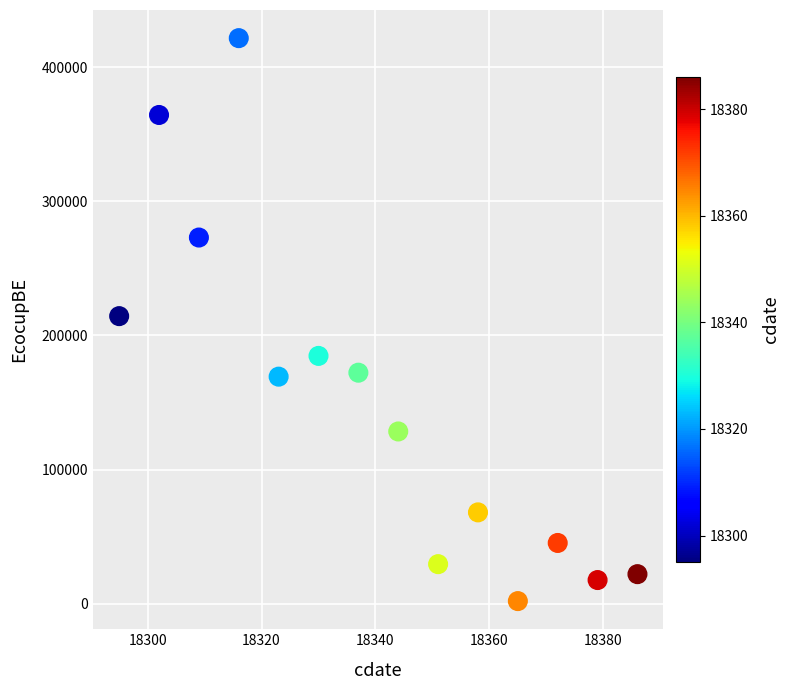

What is the range of Y values (max minus min)?

419663.3